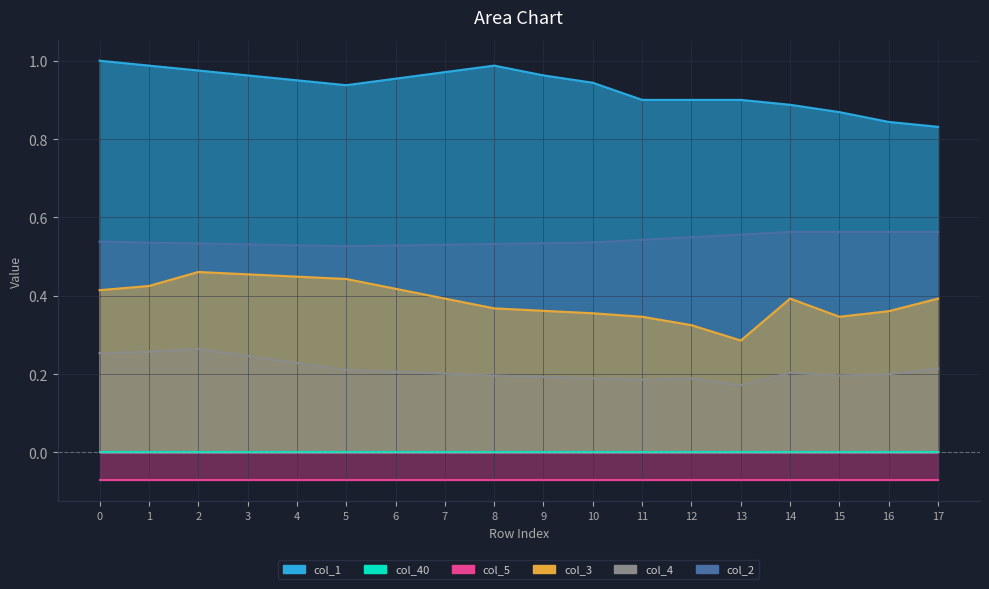

Which series has the largest range (max minus min)?

col_3